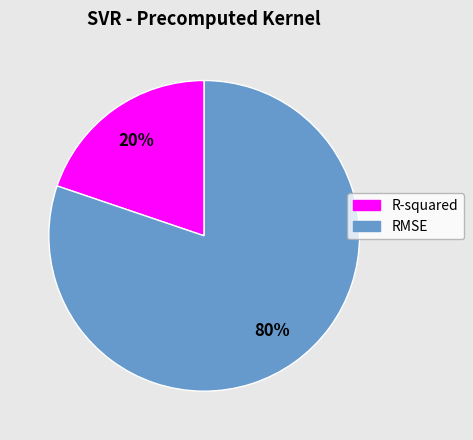

Count the number of slices in the pie.

2